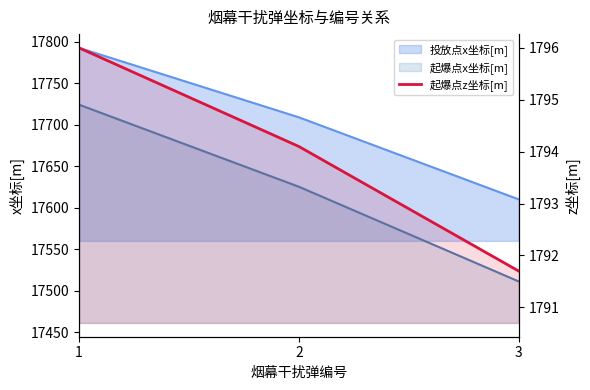

What is the smallest value displayed?

1791.7